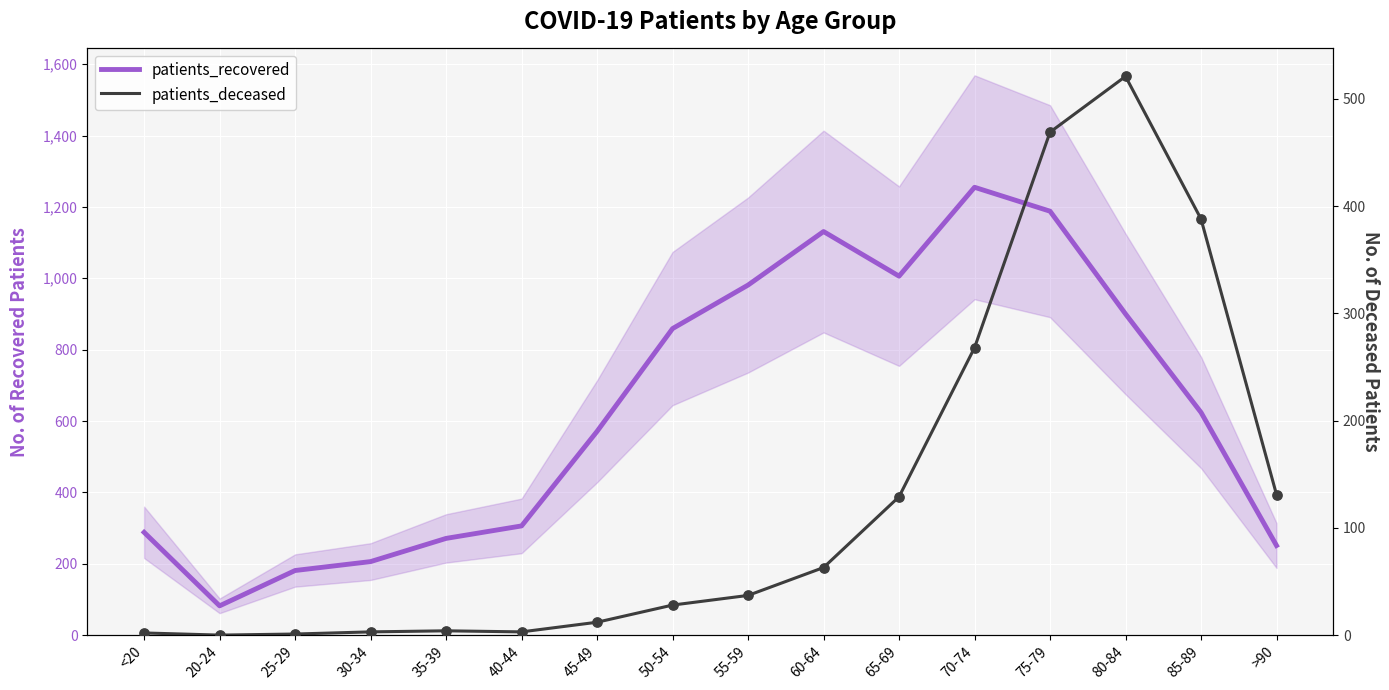

Which series has the largest total across all categories?

patients_recovered